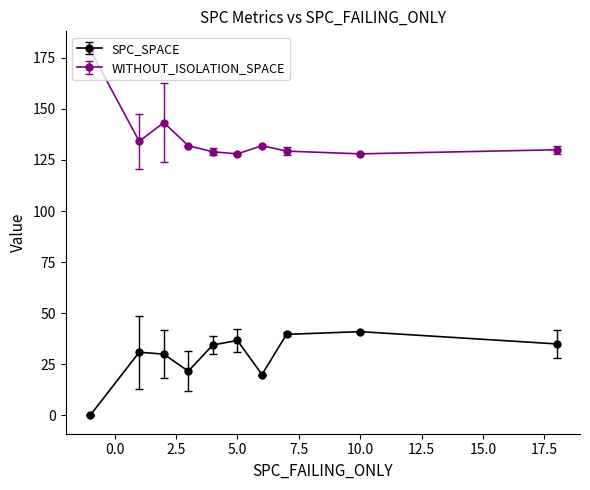

Which series has the largest range (max minus min)?

WITHOUT_ISOLATION_SPACE